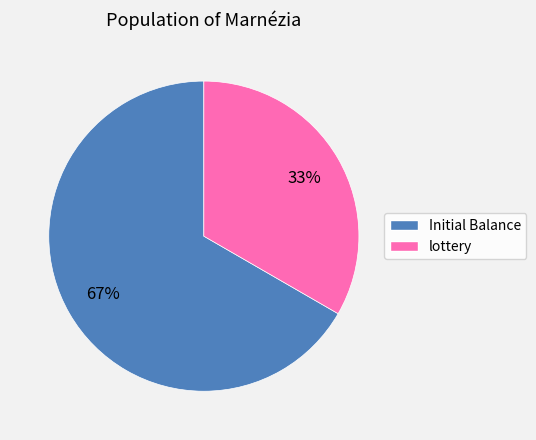

How many slices are in this pie chart?

2